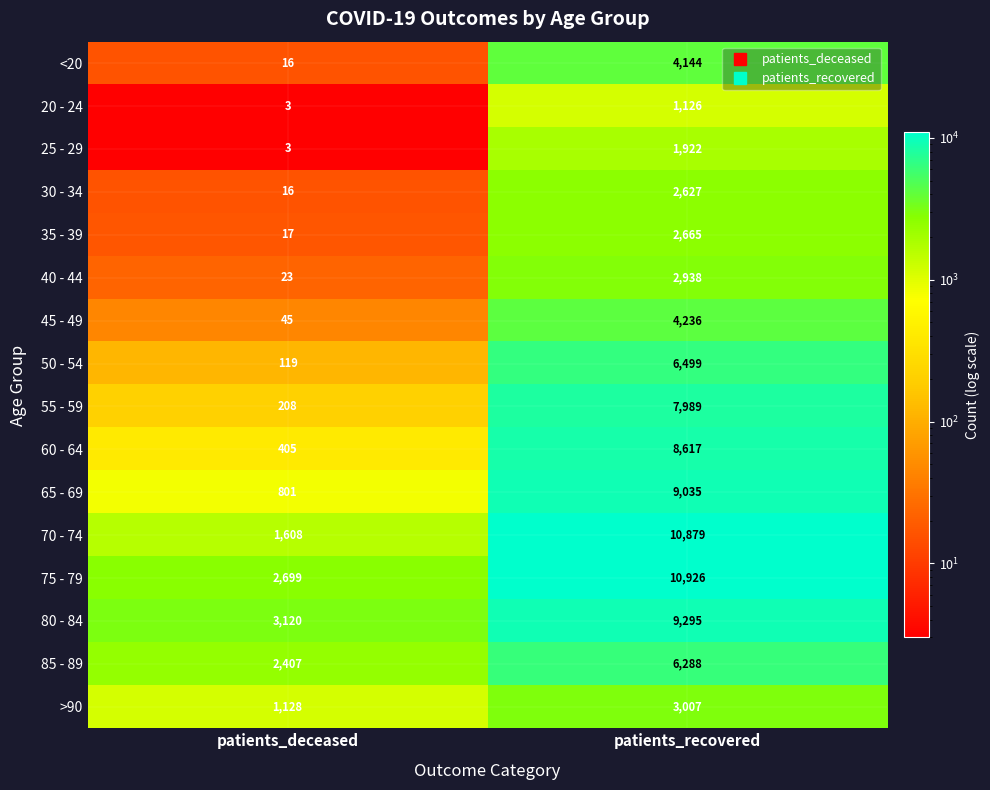

What is the approximate value of 75 - 79 at patients_recovered, to the nearest 10?

10930